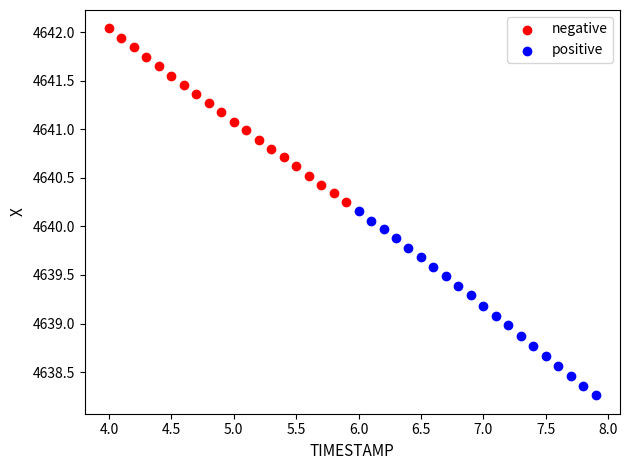

Which series has the largest Y range (max minus min)?

positive